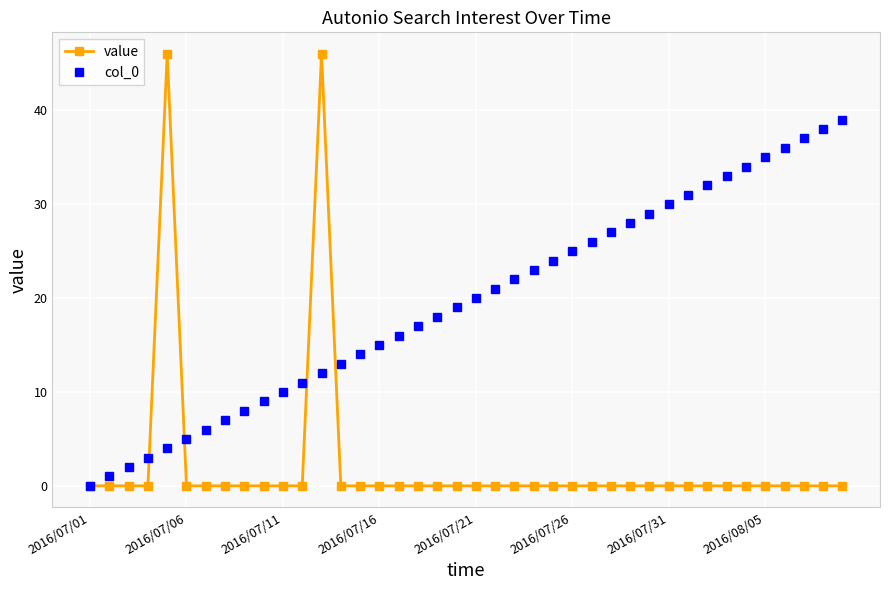

Which series has the largest total across all categories?

col_0